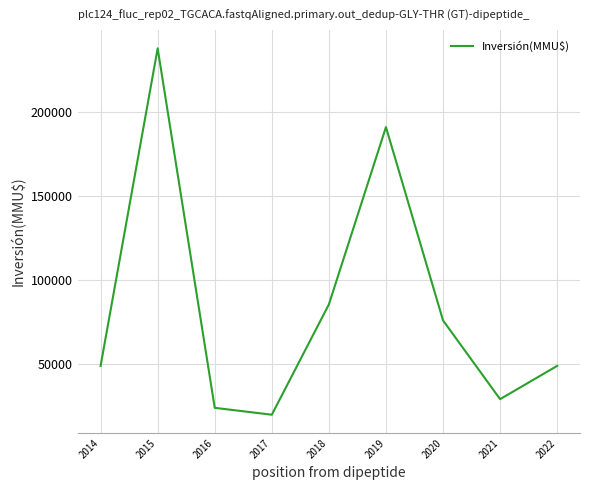

What is the greatest value displayed?

237550